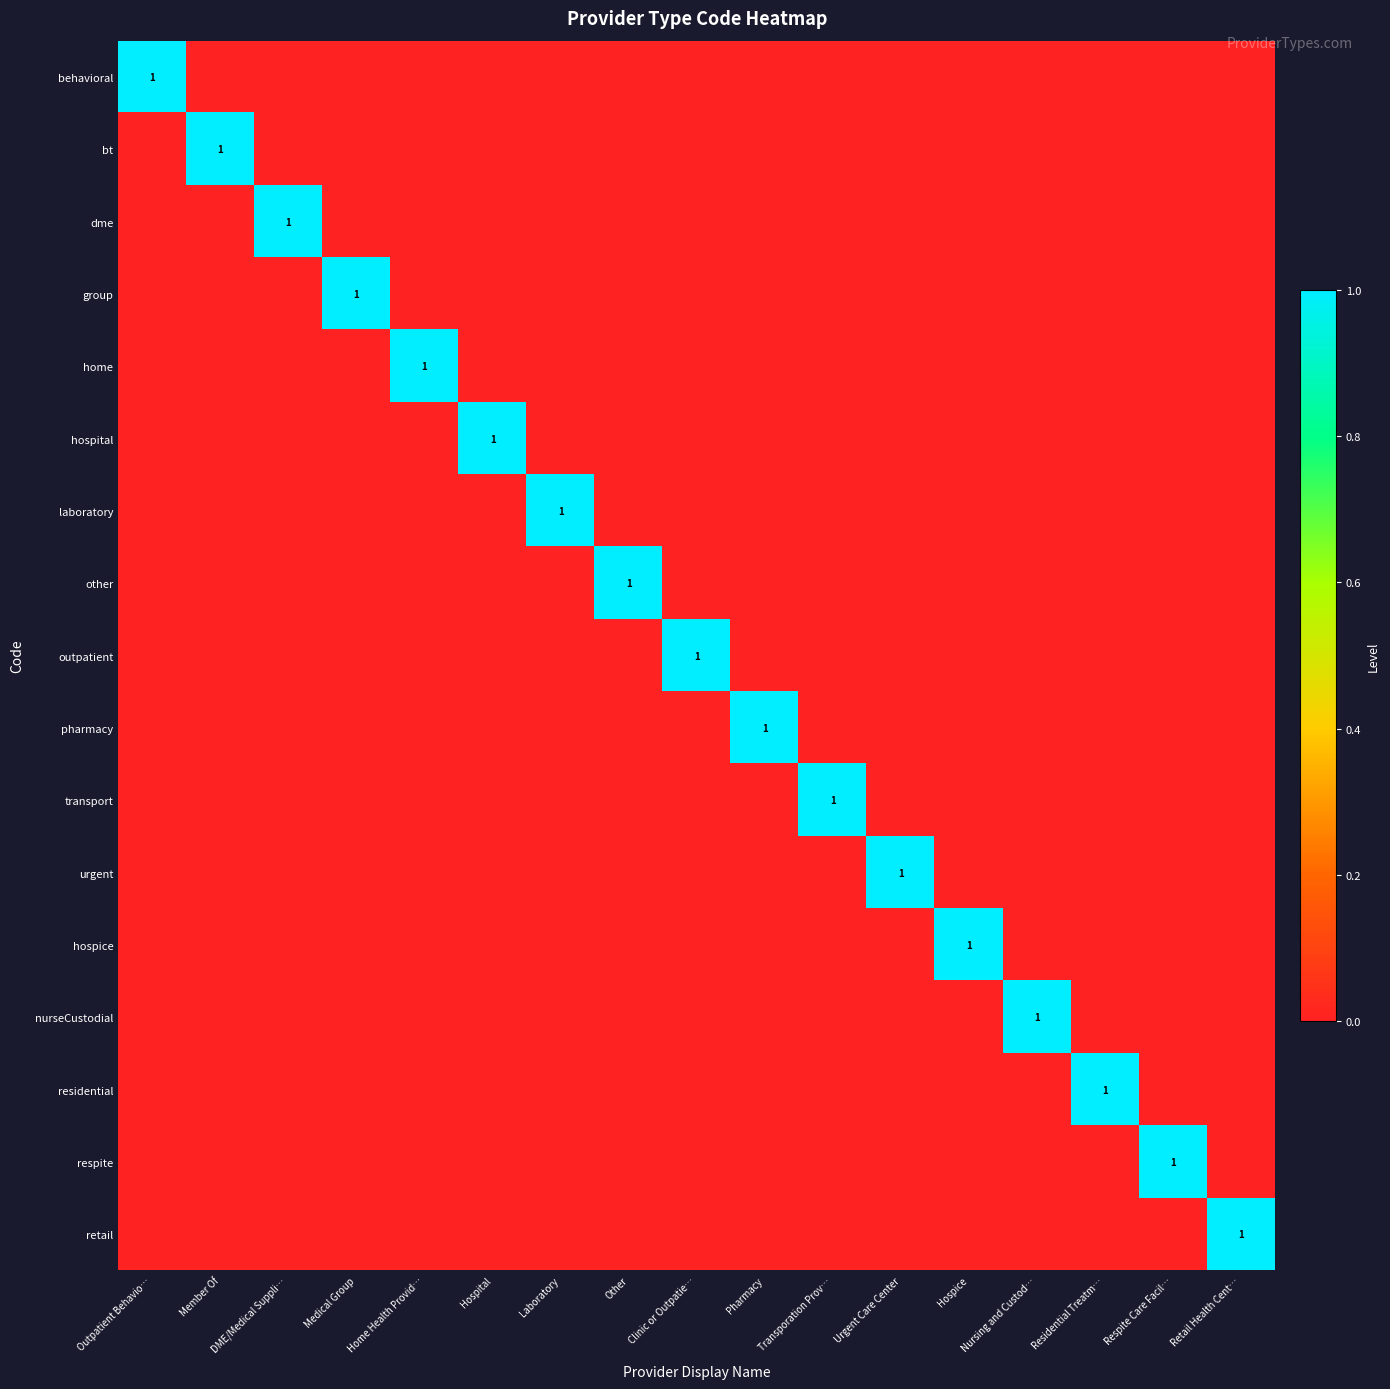

The value of other at Other is 1. True or false?

True